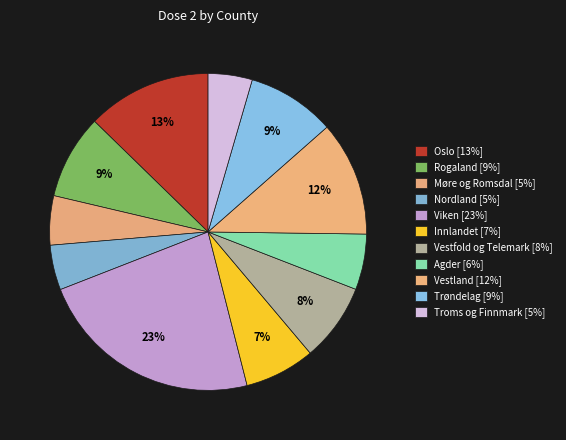

How many segments does this pie chart have?

11